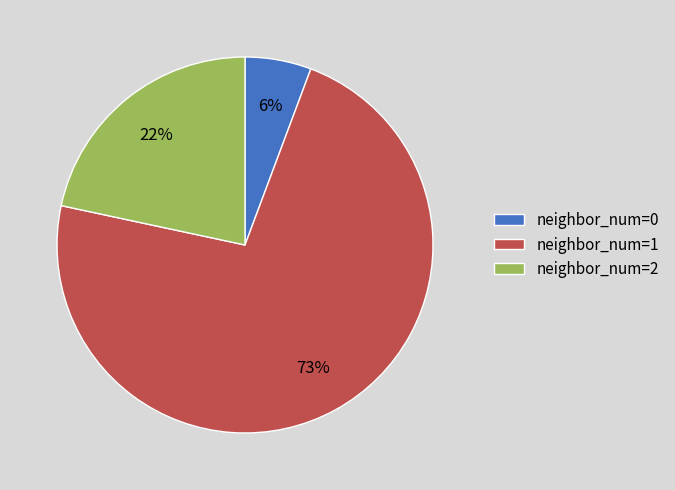

Is the sum of neighbor_num=1 and neighbor_num=0 greater than half?

Yes